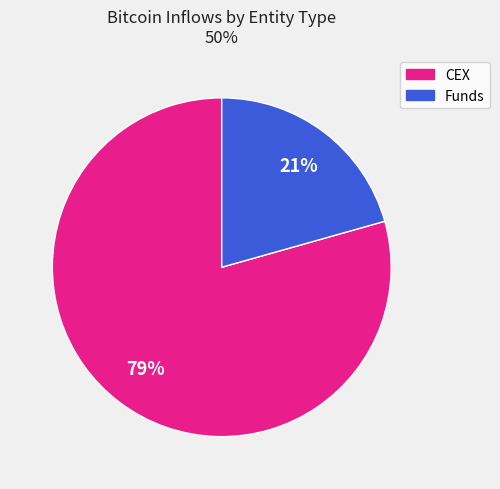

To the nearest percent, what is the average slice percentage?

50%